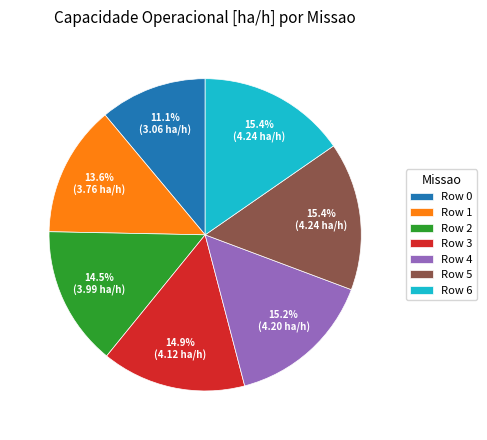

To the nearest percent, what is the difference between the largest and smallest slice percentages?

4%